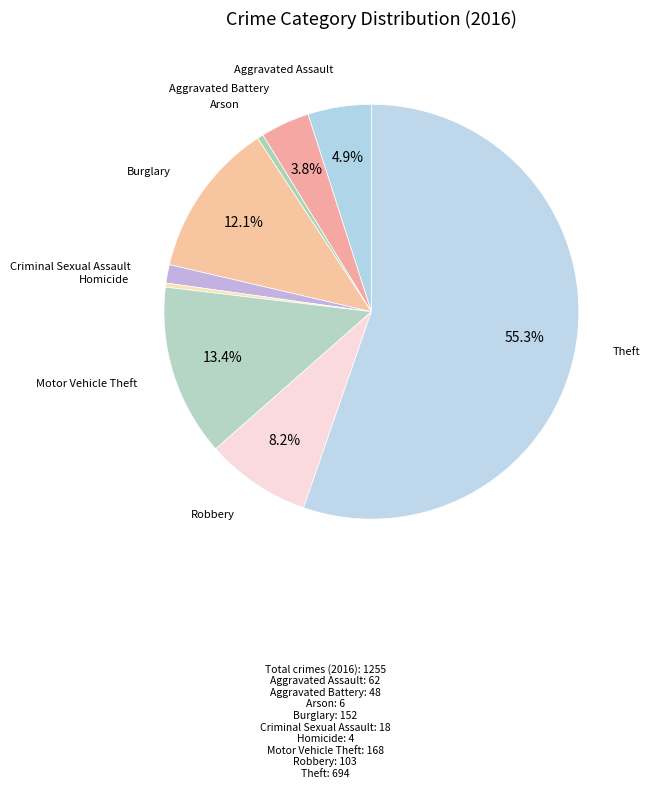

Approximately how many times larger is the value at Aggravated Assault compared to Burglary?

0.4